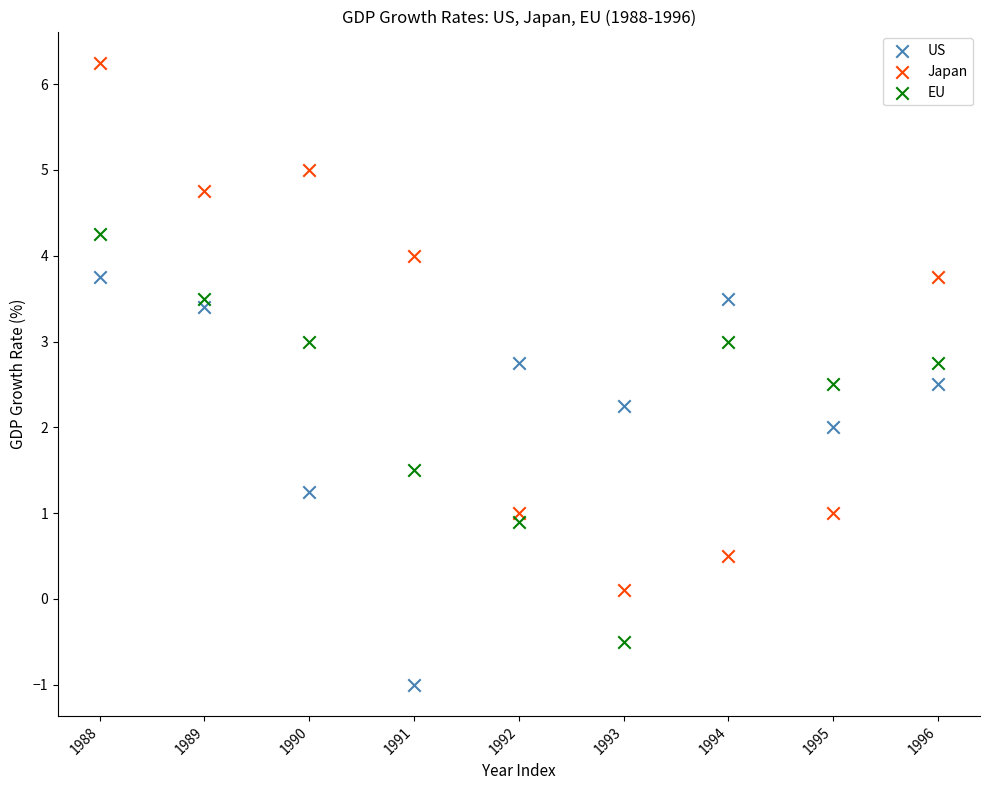

Which series reaches the maximum Y coordinate?

Japan